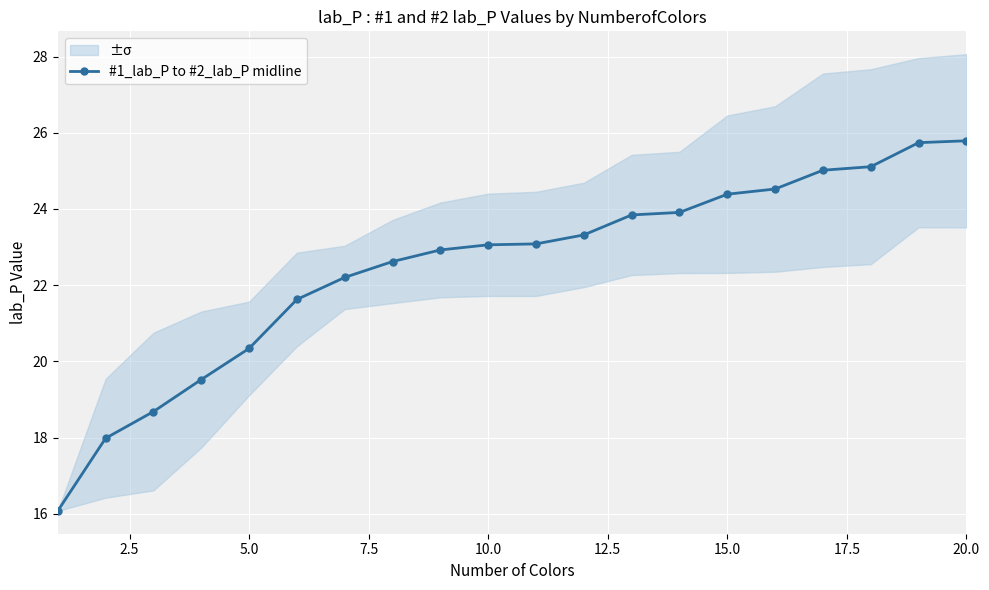

Is this an area chart (filled region under the line)?

No